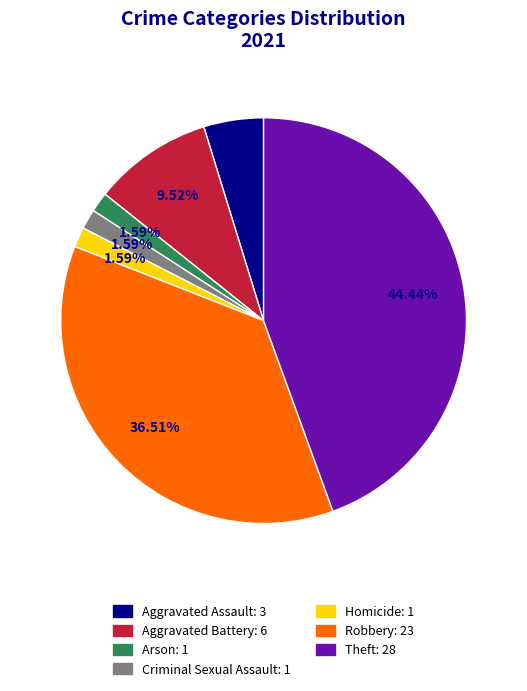

Is it true that Robbery is 37% of the pie?

True